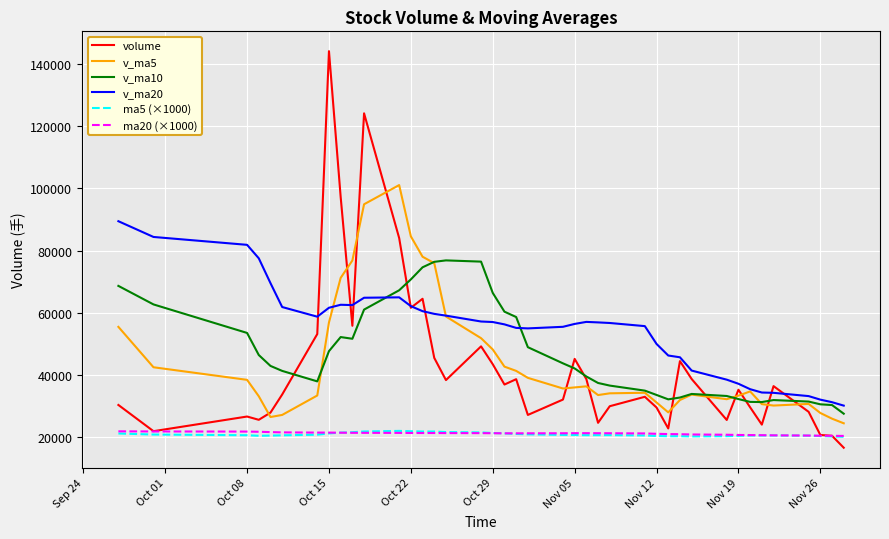

What is the minimum value for volume?

16642.9